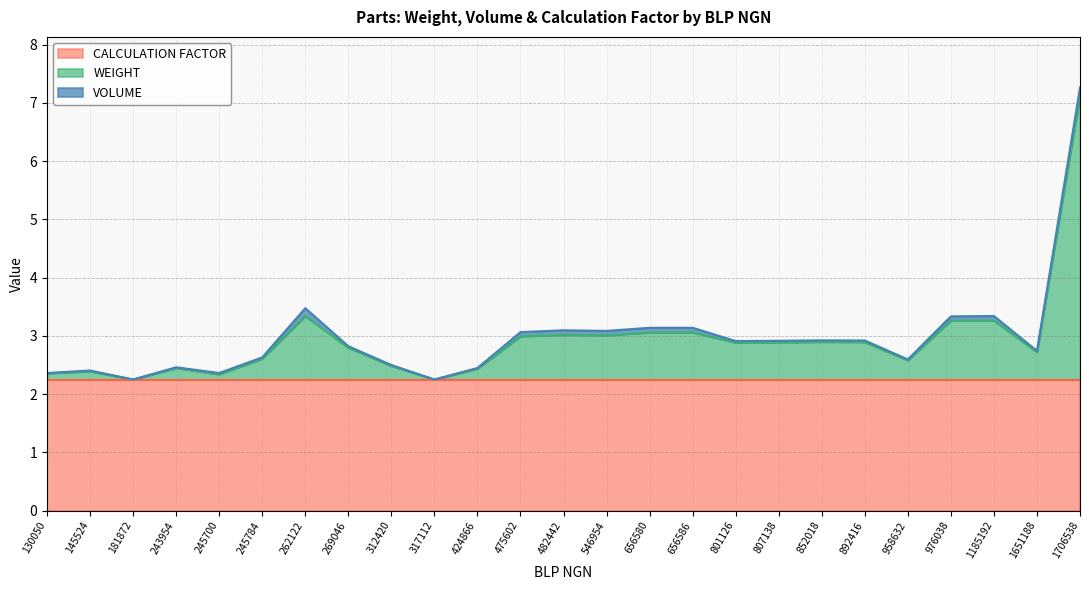

True or false: WEIGHT and VOLUME cross at least once.

False